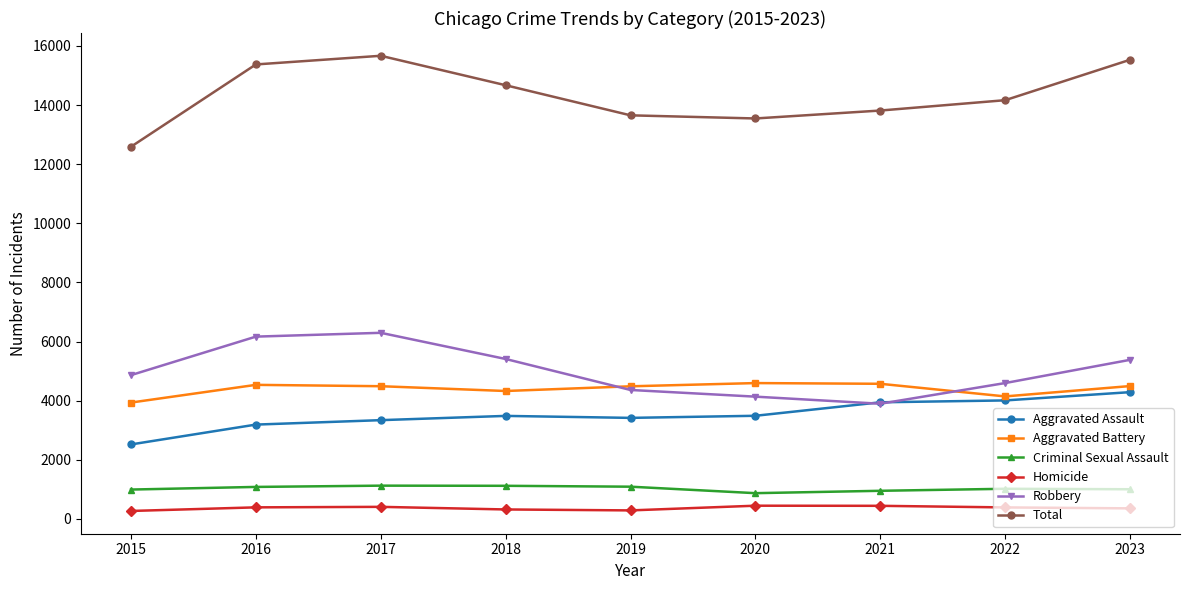

What is the sum of all Aggravated Assault values?

31694